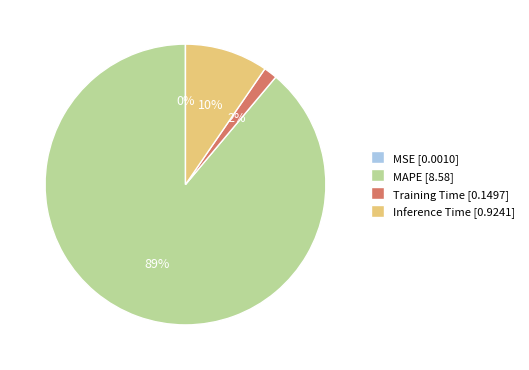

To the nearest percent, what is the average slice percentage?

25%